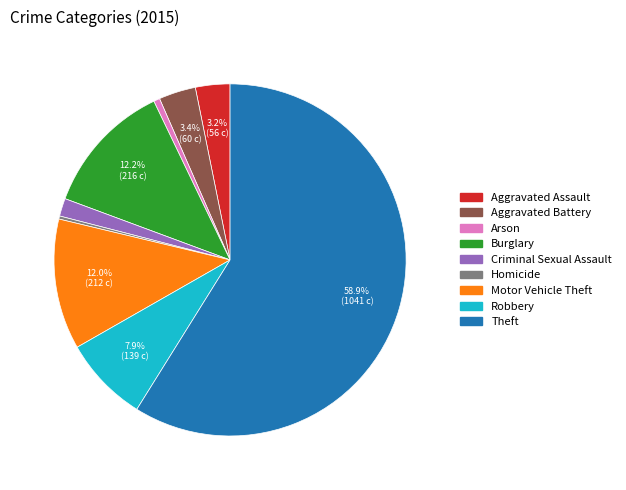

Approximately how many times larger is the value at Arson compared to Homicide?

2.0